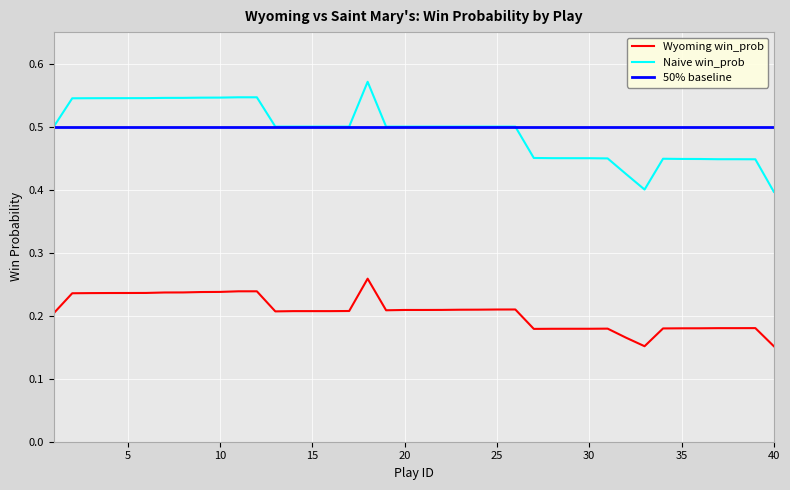

What is the minimum value shown in the chart?

0.2